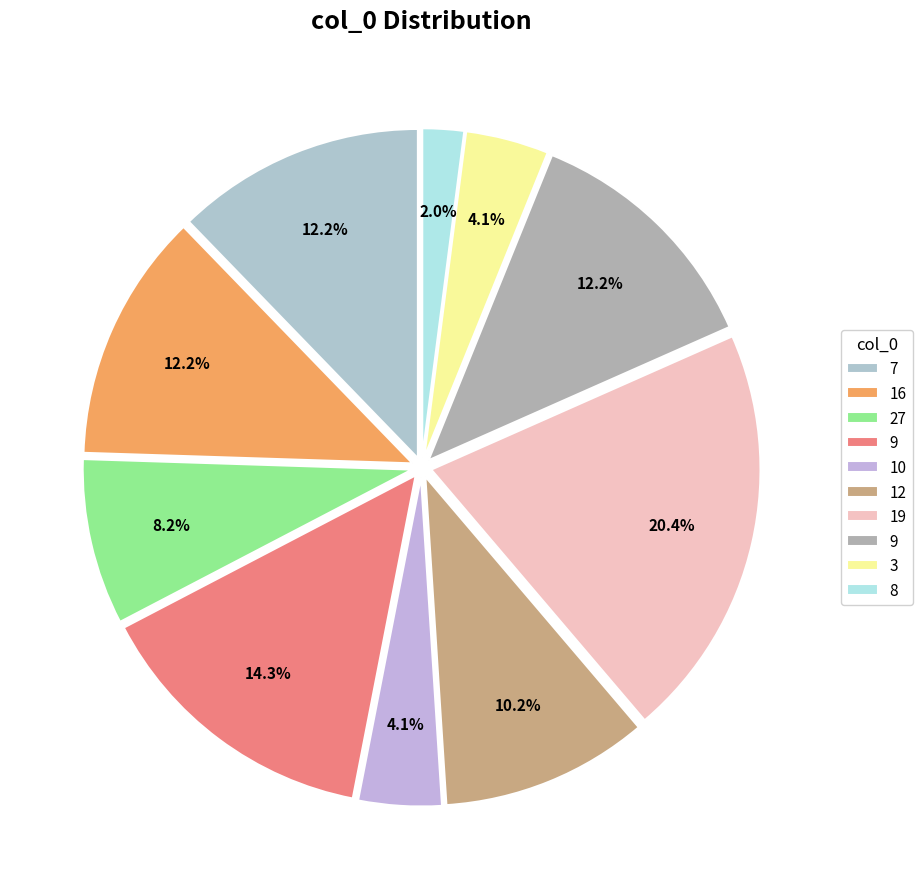

Is there a majority slice in this chart?

No